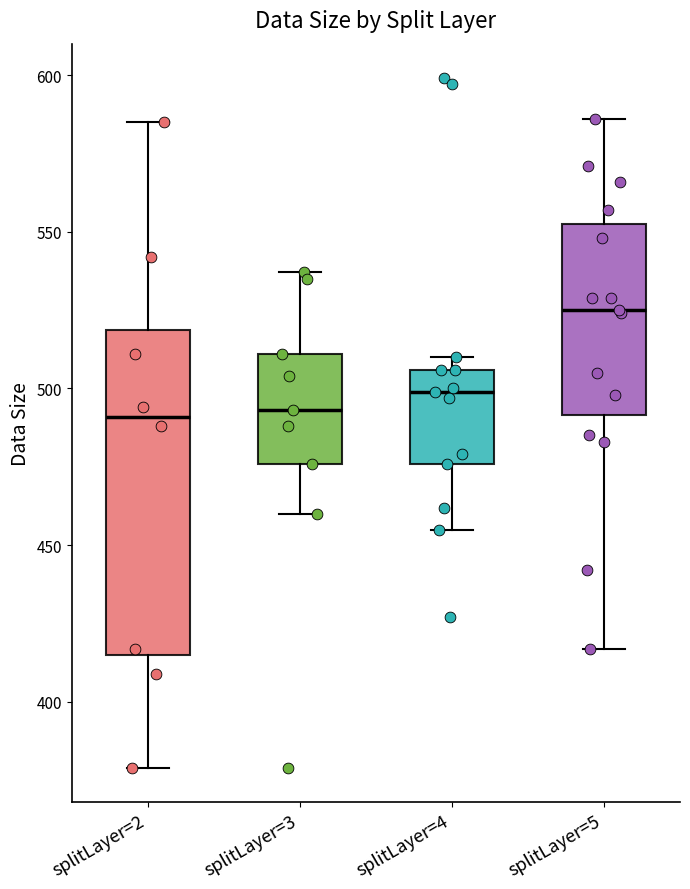

Where is the upper edge of the box for splitLayer=4 on the y-axis? The values are not printed on the chart, so give them approximately, as read against the axis.

505